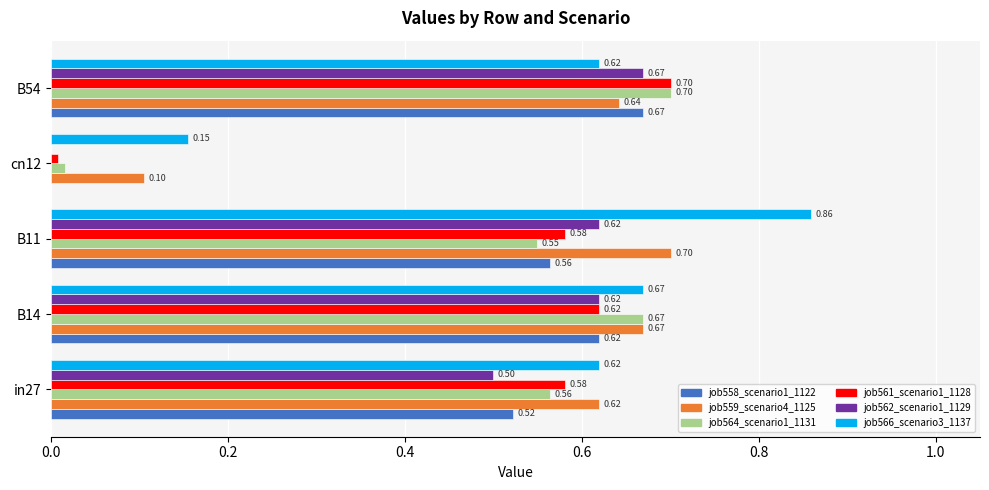

Which series has the widest spread of values?

job566_scenario3_1137